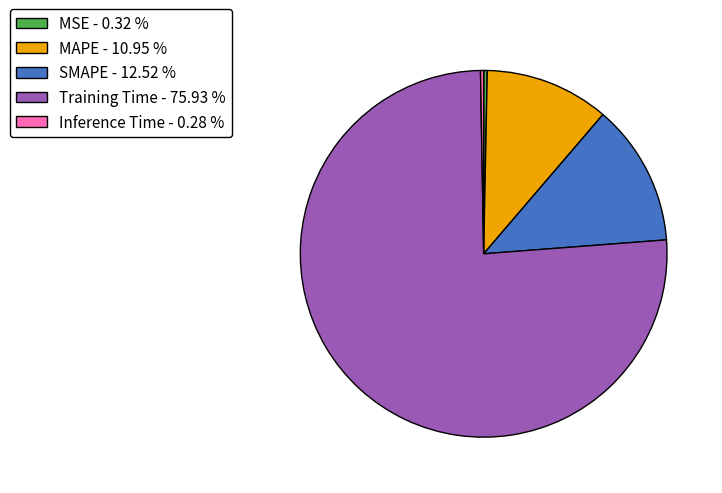

Which slice is the largest?

Training Time